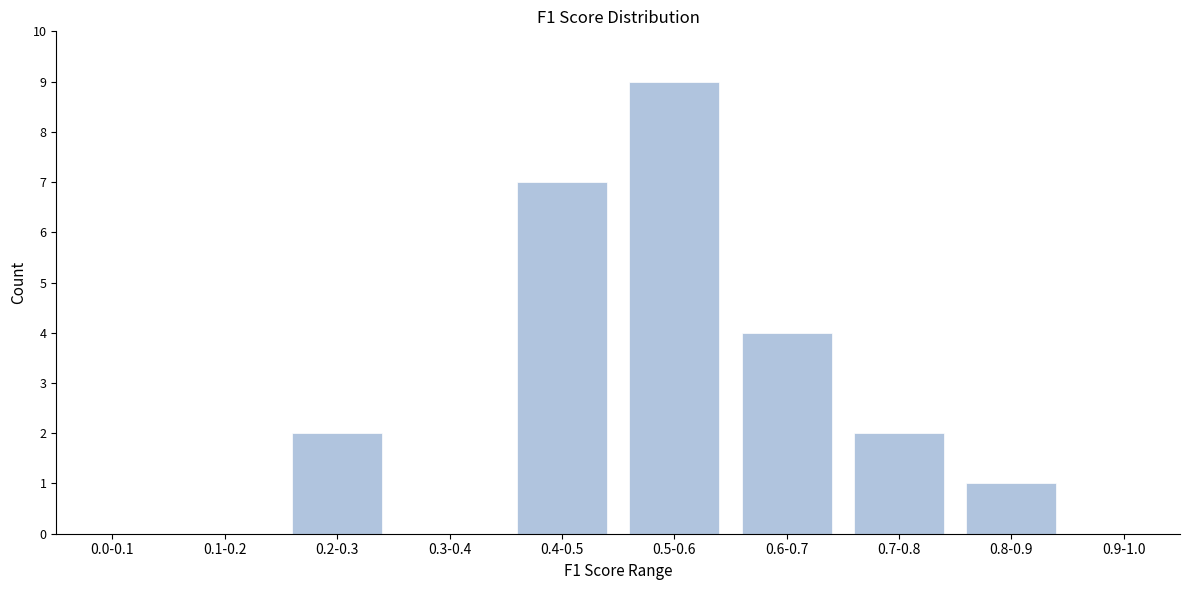

Reading left to right, extract all data points from this chart.

0.0-0.1=0	0.1-0.2=0	0.2-0.3=2	0.3-0.4=0	0.4-0.5=7	0.5-0.6=9	0.6-0.7=4	0.7-0.8=2	0.8-0.9=1	0.9-1.0=0